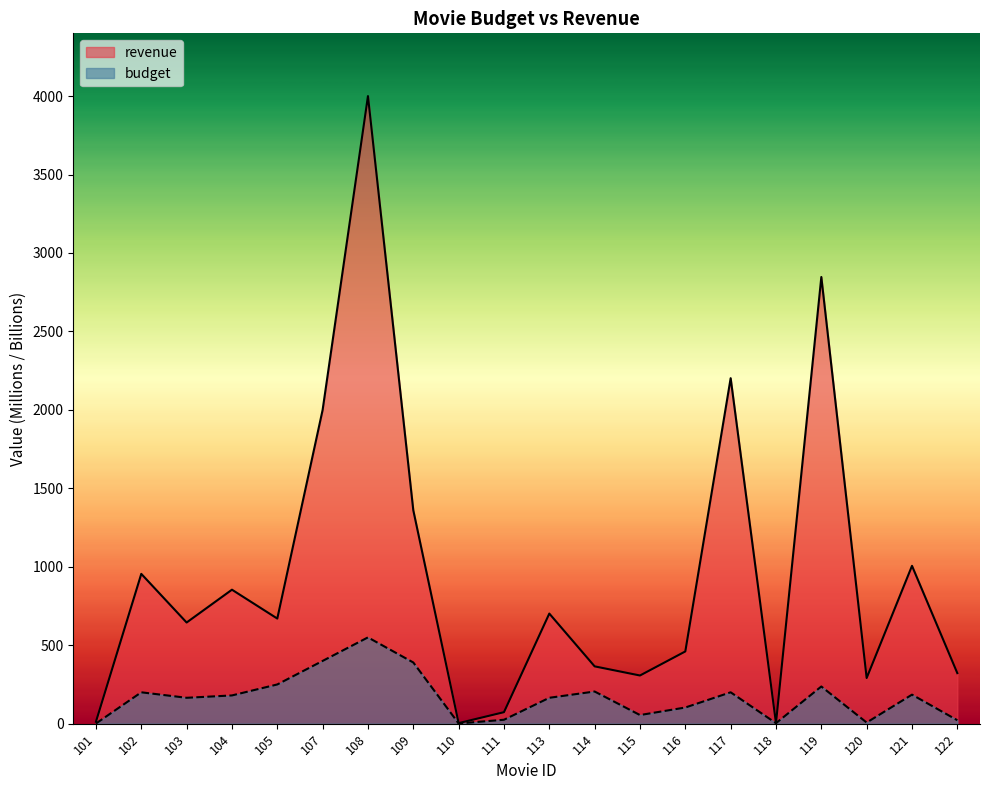

List the labels in order of revenue value, smallest first.

118, 110, 101, 111, 120, 115, 122, 114, 116, 103, 105, 113, 104, 102, 121, 109, 107, 117, 119, 108